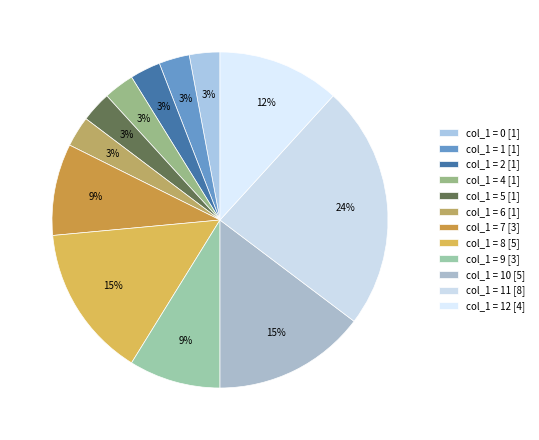

How many segments does this pie chart have?

12